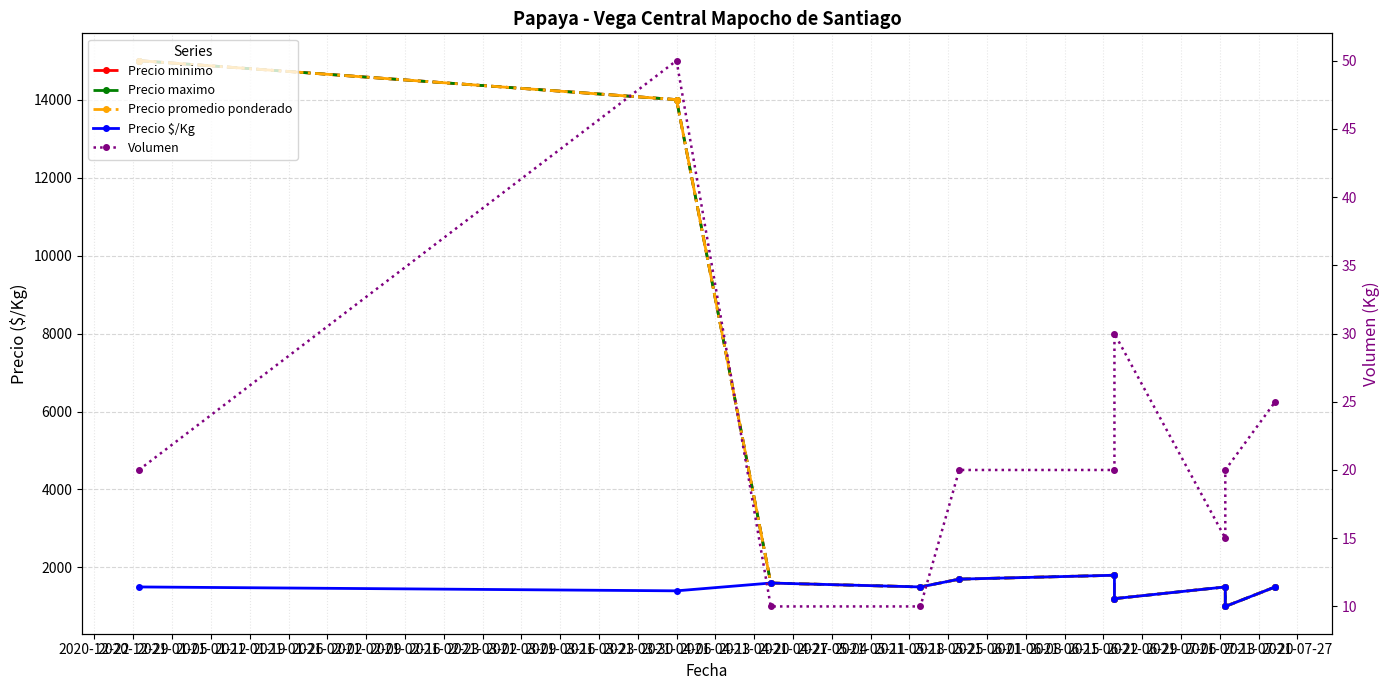

What is the sum of the Precio promedio ponderado values at 2021-02-02 and 2020-12-22?

16200